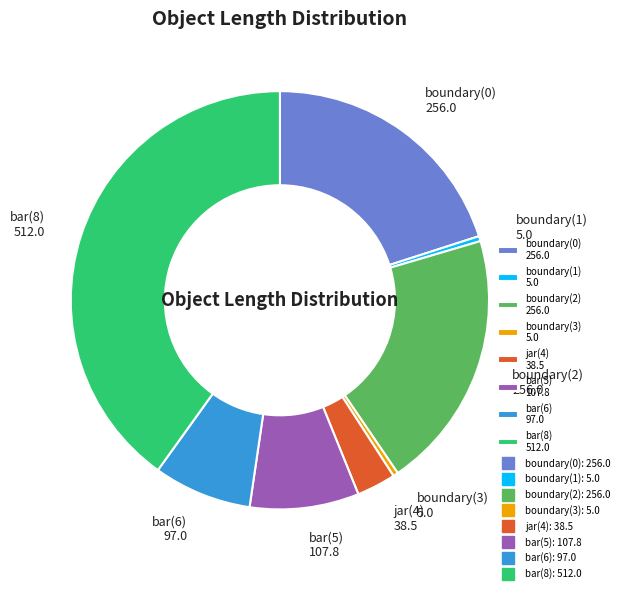

Does bar(6) 97.0 account for over 50% of the chart?

No